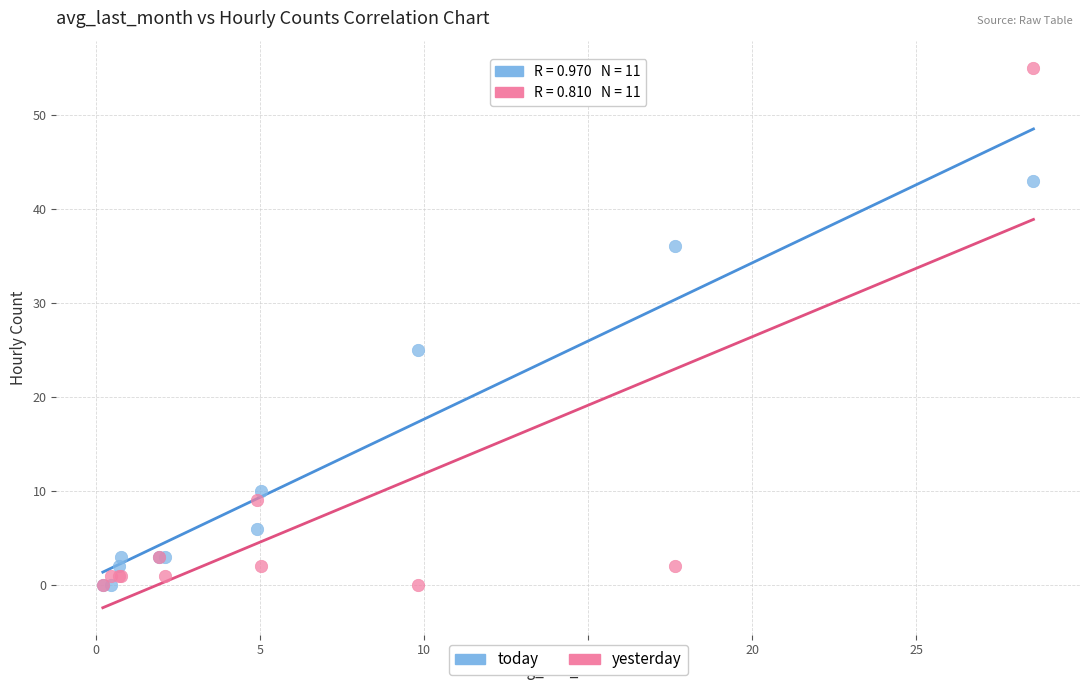

In the yesterday series, what Y value is closest to 27?

9